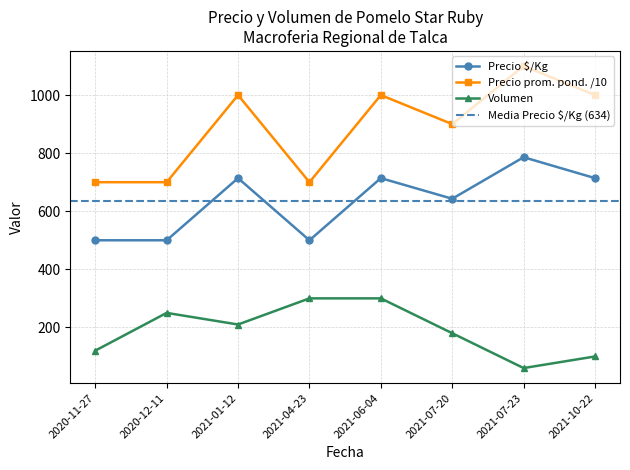

What is the maximum value for Precio $/Kg?

786